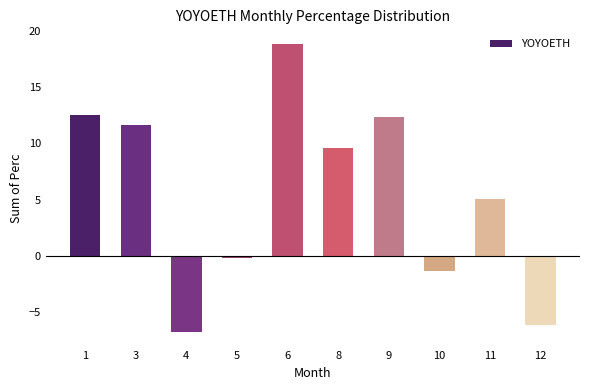

At which category does the chart reach its peak across all series?

6